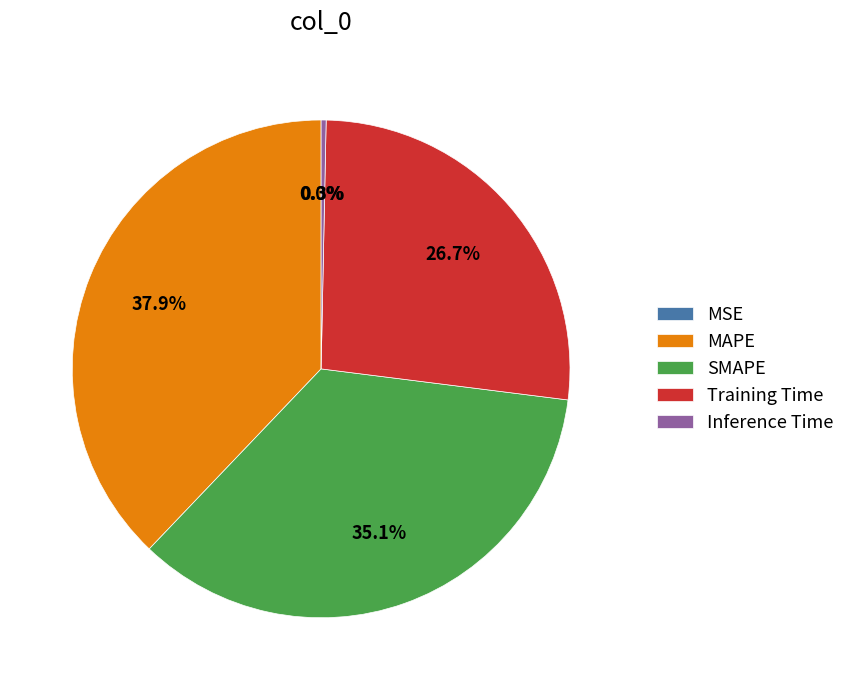

What percentage is NOT represented by SMAPE?

64.9%